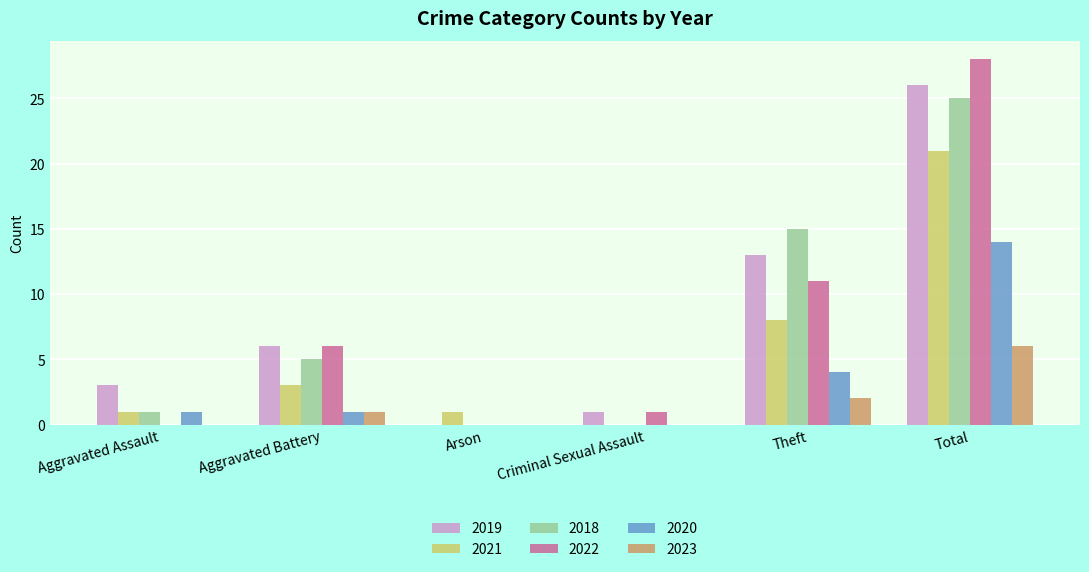

What is the maximum value shown in the chart?

28